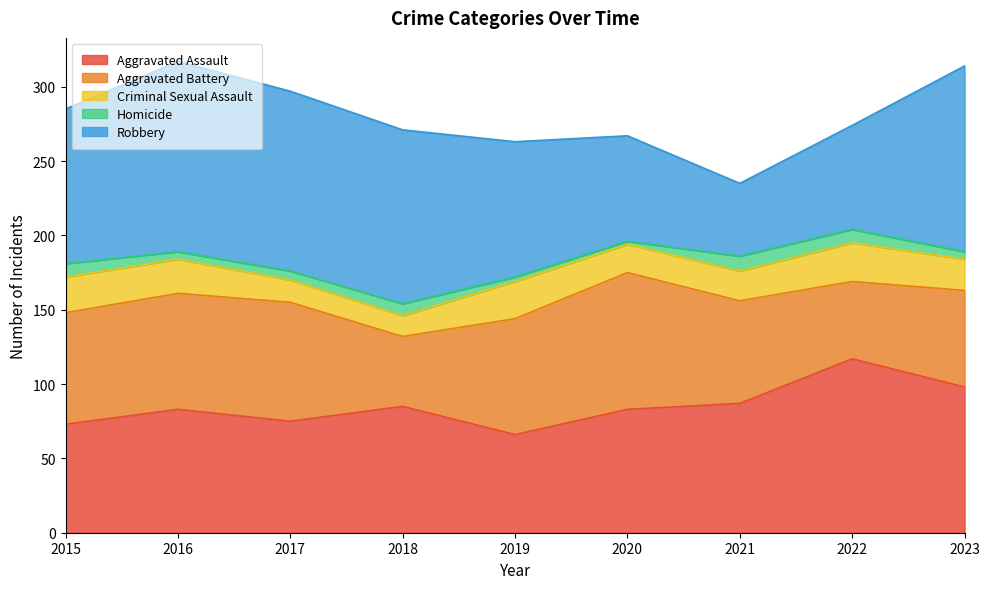

Reading right to left, what are all the values shown in this chart?

Aggravated Assault: 2023=98	2022=117	2021=87	2020=83	2019=66	2018=85	2017=75	2016=83	2015=73
Aggravated Battery: 2023=65	2022=52	2021=69	2020=92	2019=78	2018=47	2017=80	2016=78	2015=75
Criminal Sexual Assault: 2023=21	2022=26	2021=20	2020=19	2019=25	2018=14	2017=15	2016=23	2015=24
Homicide: 2023=5	2022=9	2021=10	2020=2	2019=3	2018=8	2017=6	2016=5	2015=9
Robbery: 2023=125	2022=70	2021=49	2020=71	2019=91	2018=117	2017=121	2016=128	2015=104